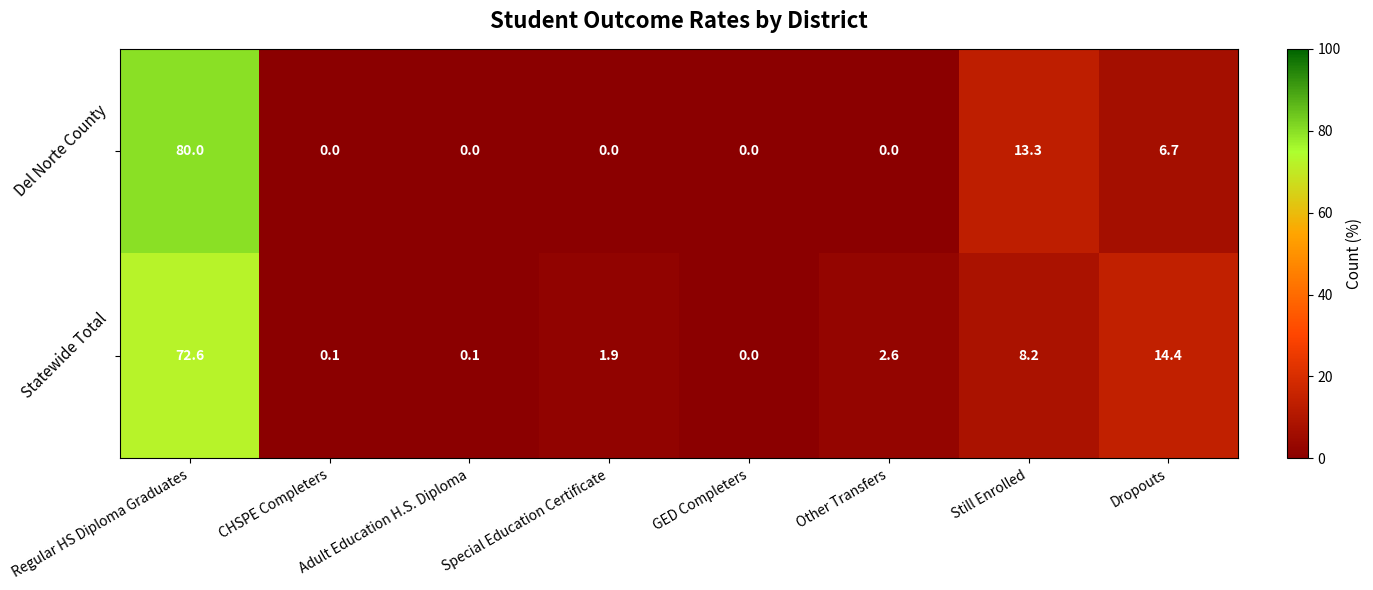

Which label corresponds to the largest value in the chart?

Regular HS Diploma Graduates